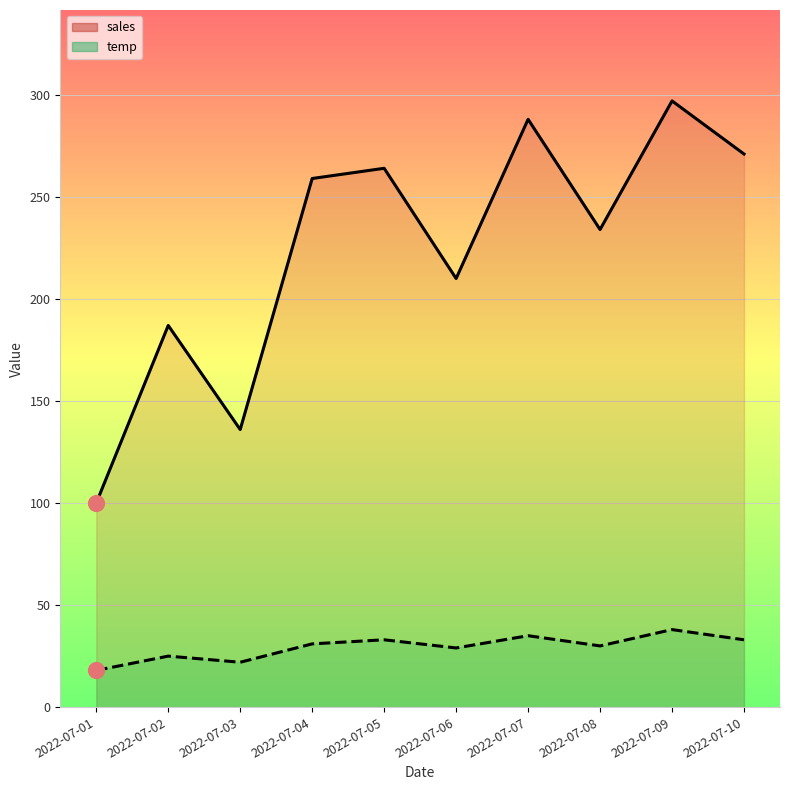

At which category is the sum across all series the highest?

2022-07-09